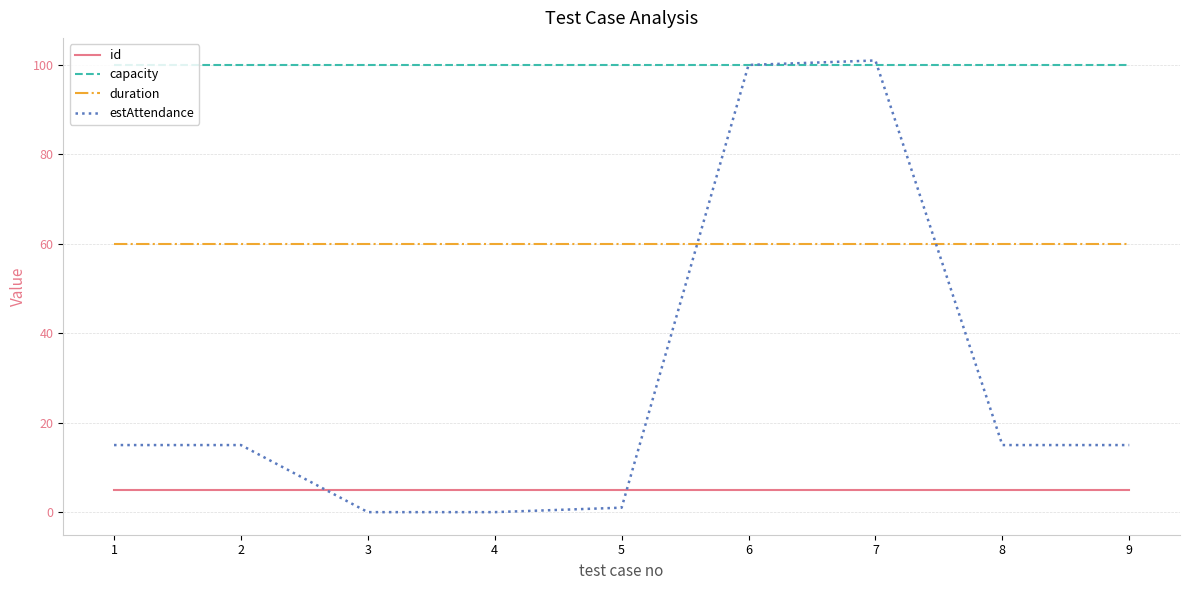

What is the maximum value shown in the chart?

101